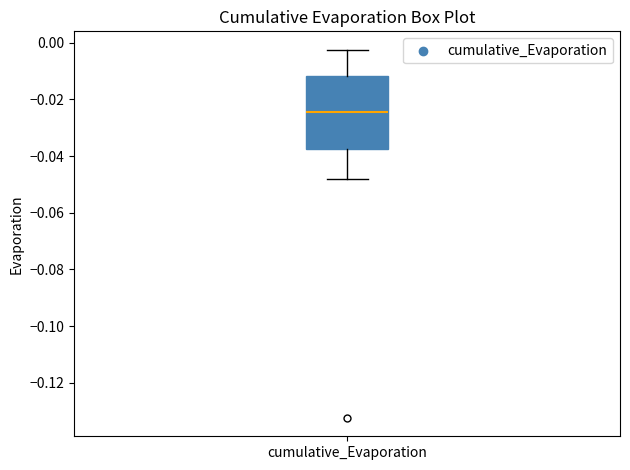

Where is the lower edge of the box for cumulative_Evaporation on the y-axis? The values are not printed on the chart, so give them approximately, as read against the axis.

-0.038